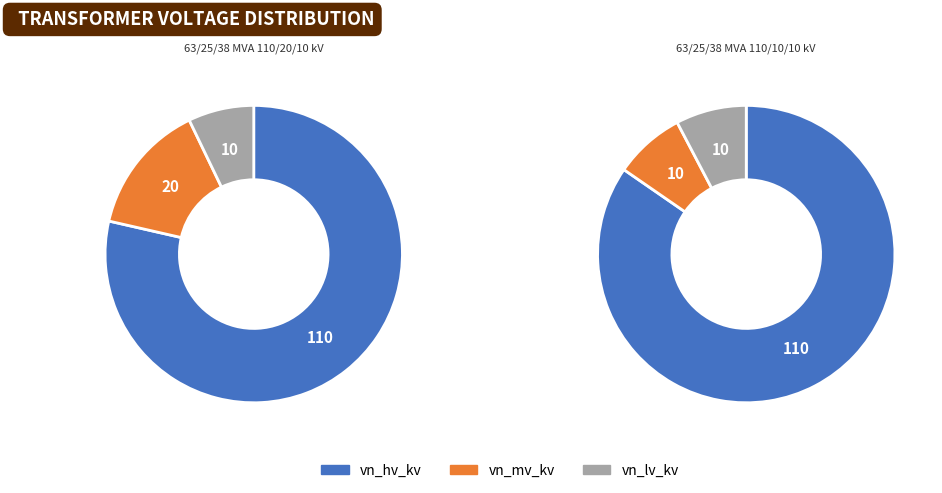

The 63/25/38 MVA 110/10/10 kV slice represents 50% of the pie. True or false?

True